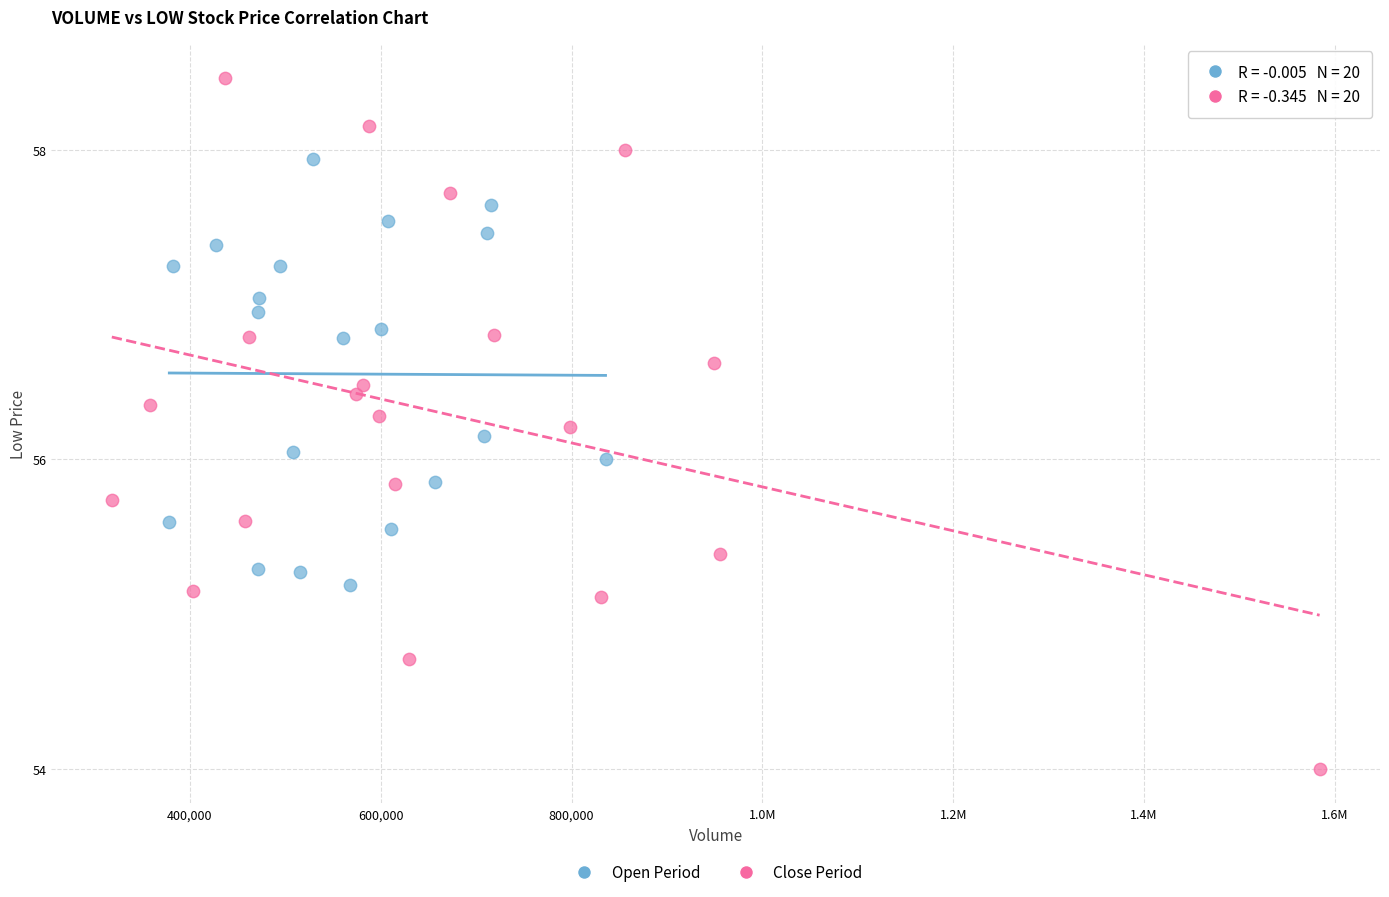

Which series reaches the maximum Y coordinate?

Close Period